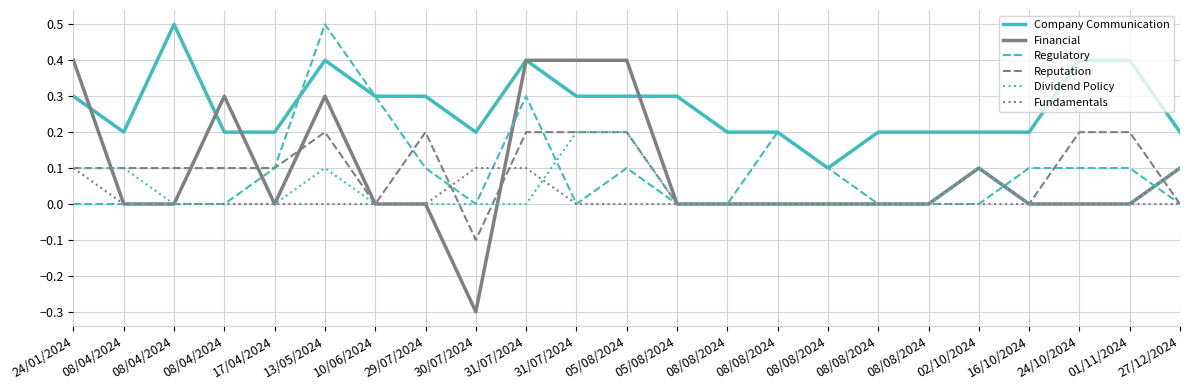

How many Financial values are between 0 and 1?

22